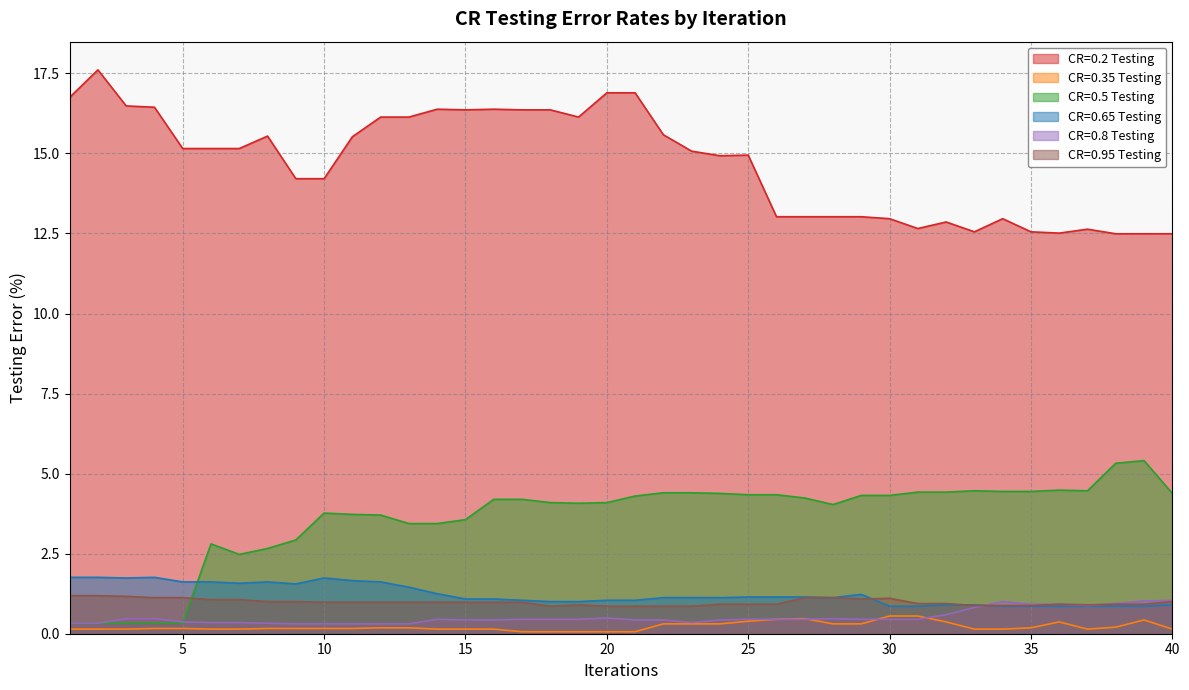

True or false: CR=0.8 Testing has a value of 0.6 at 24.

False